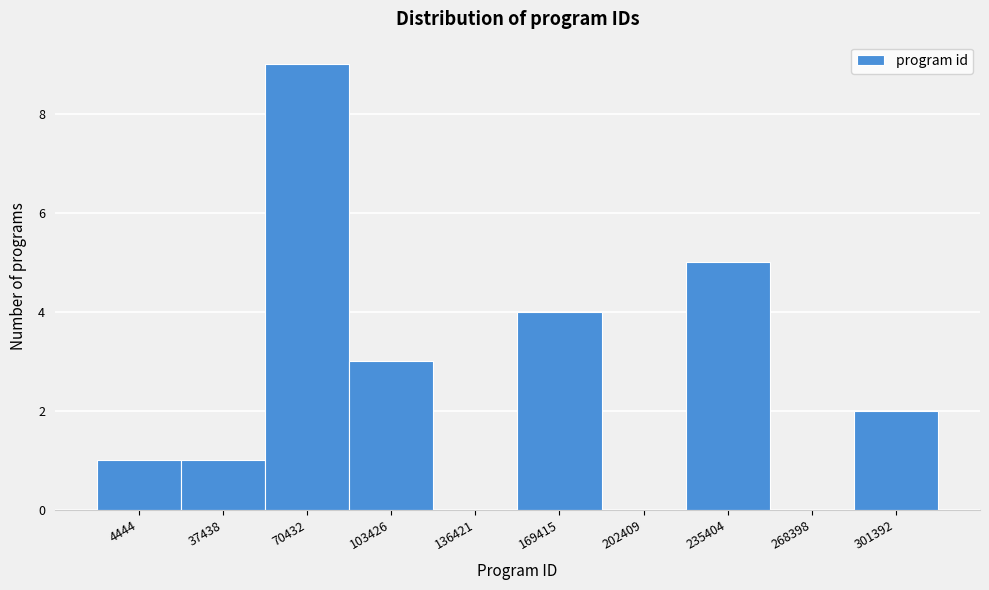

Reading left to right, extract all data points from this chart.

4444=1	37438=1	70432=9	103426=3	136421=0	169415=4	202409=0	235404=5	268398=0	301392=2